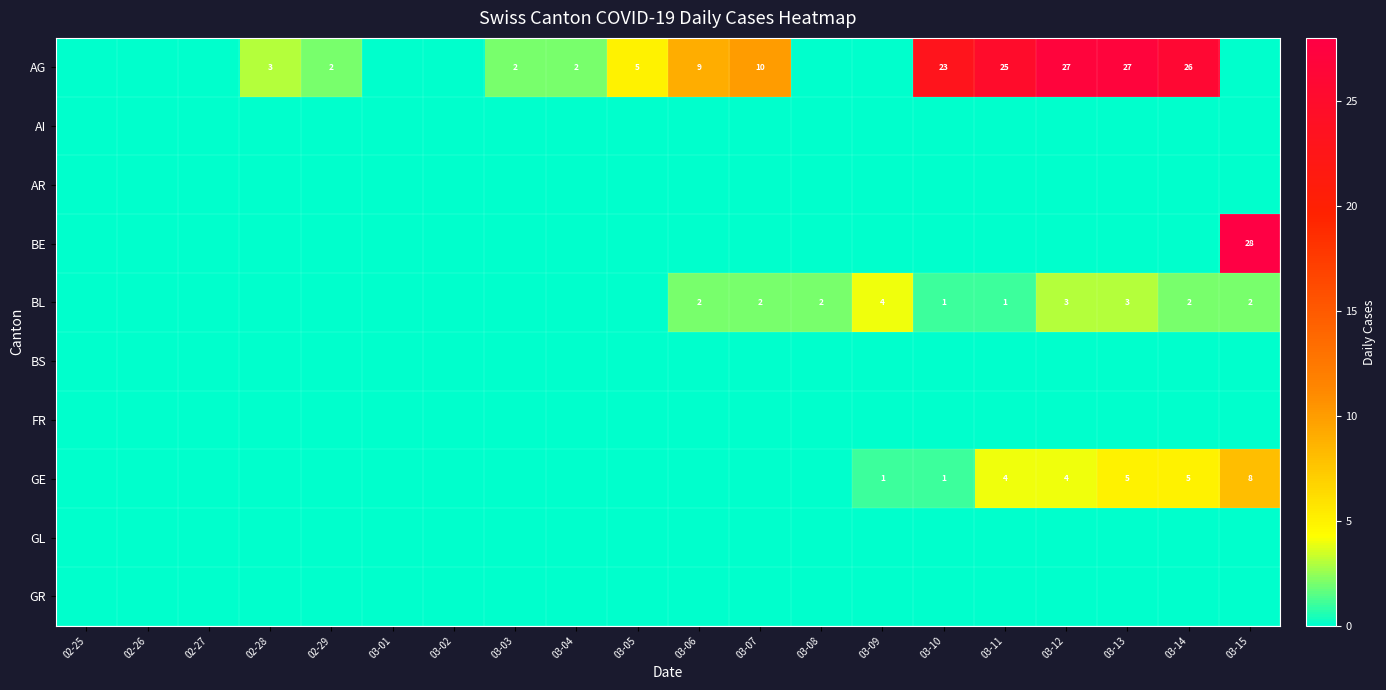

At which category does the chart reach its minimum across all series?

02-25